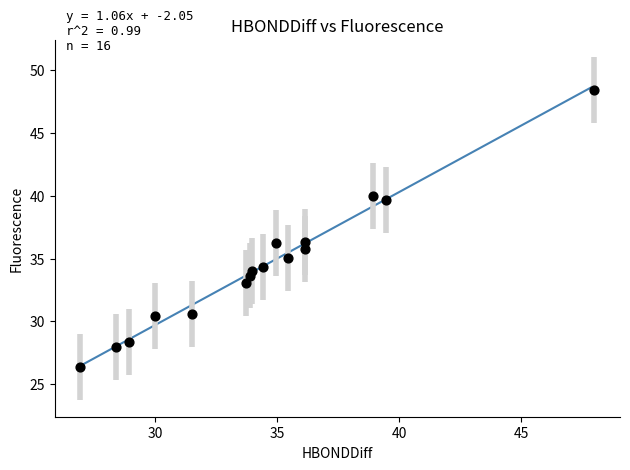

What is the range of Y values (max minus min)?

22.1